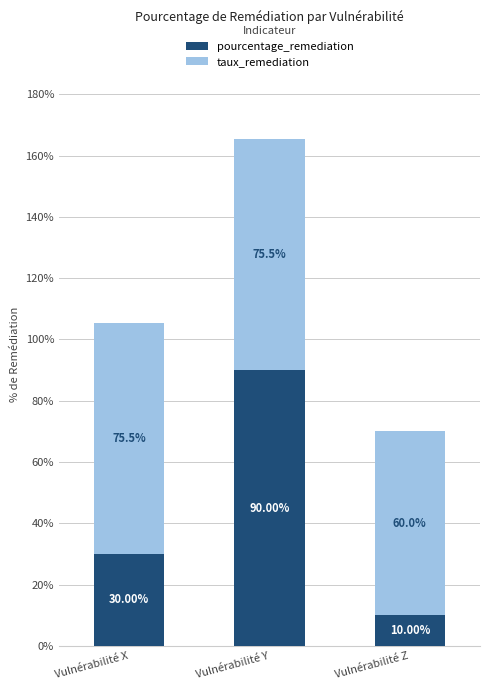

List the labels in order of pourcentage_remediation value, smallest first.

Vulnérabilité Z, Vulnérabilité X, Vulnérabilité Y